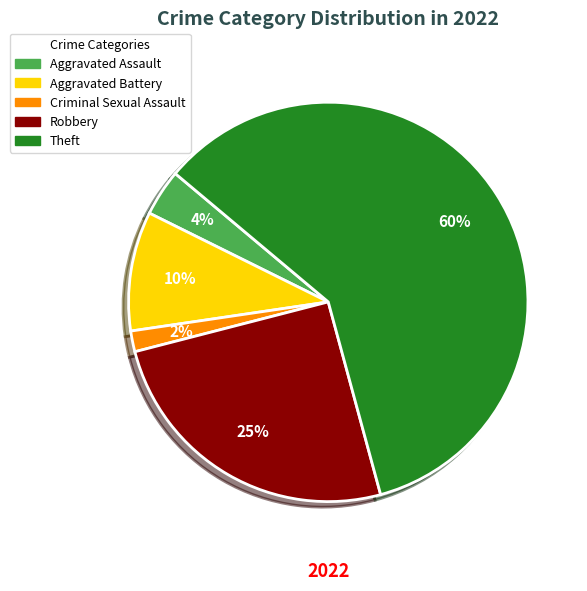

True or false: Robbery accounts for 25% of the total.

True